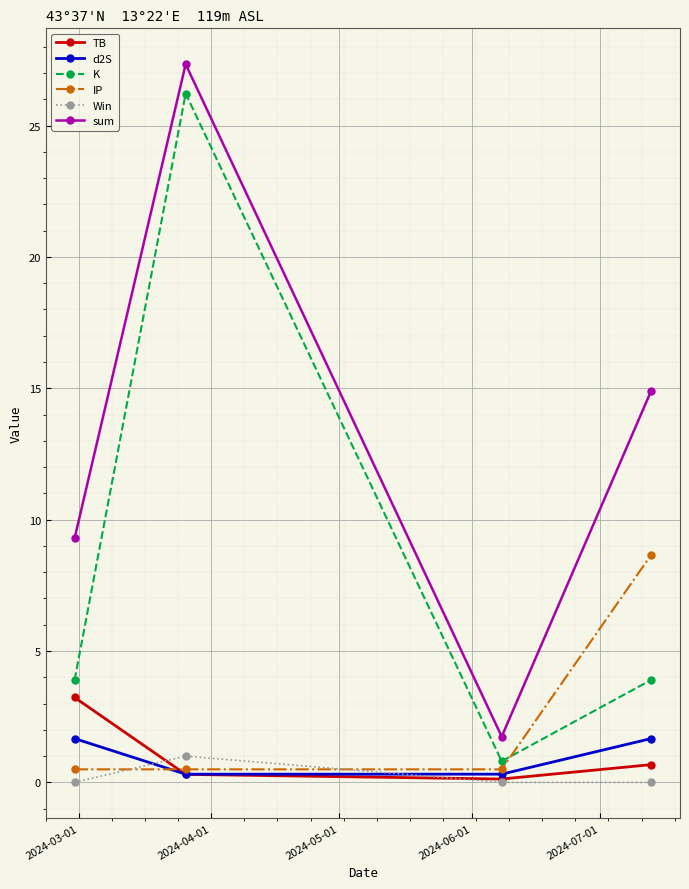

Which series ends up on top after the final intersection of IP and Win?

IP